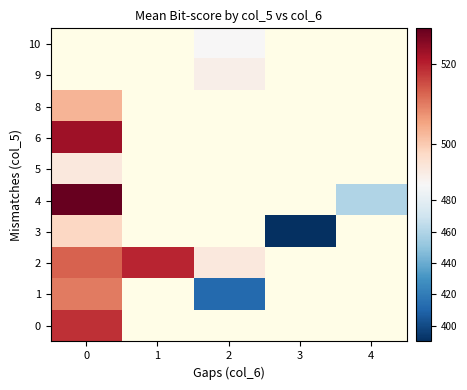

Is it true that 5 equals 728.4 at 0?

False